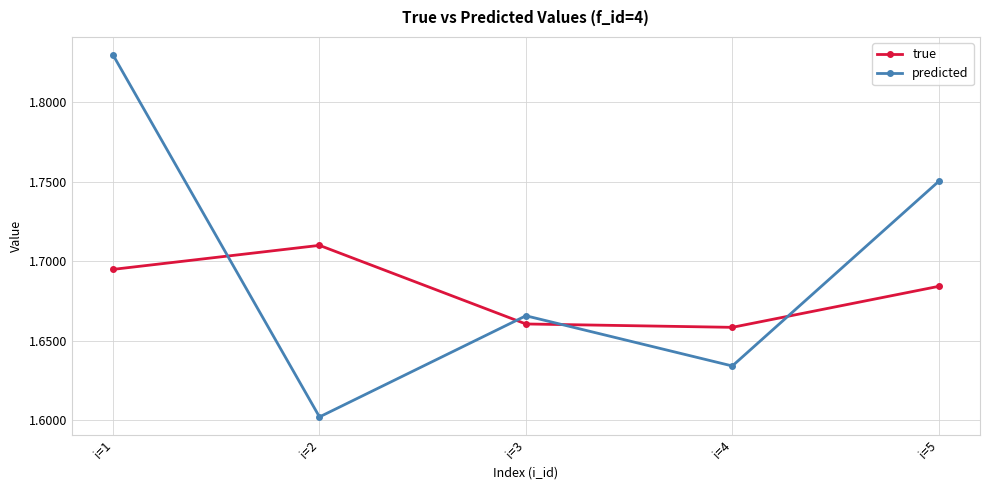

What are all the series names shown in the legend?

true, predicted